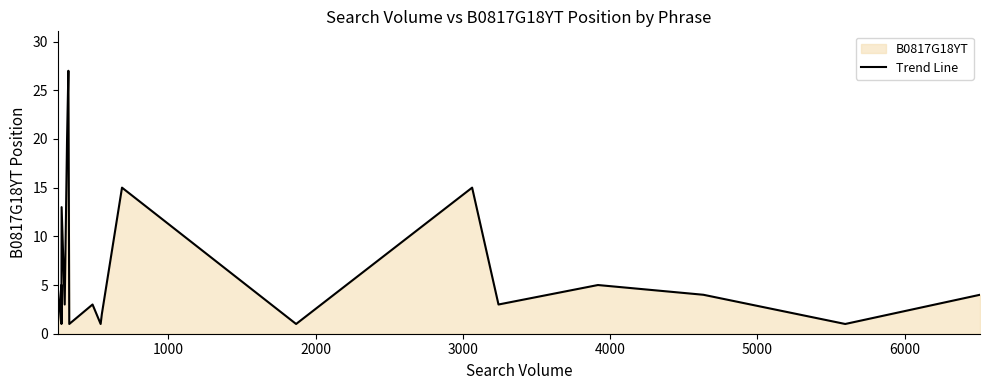

What is the value of the 7th point from the left?

20